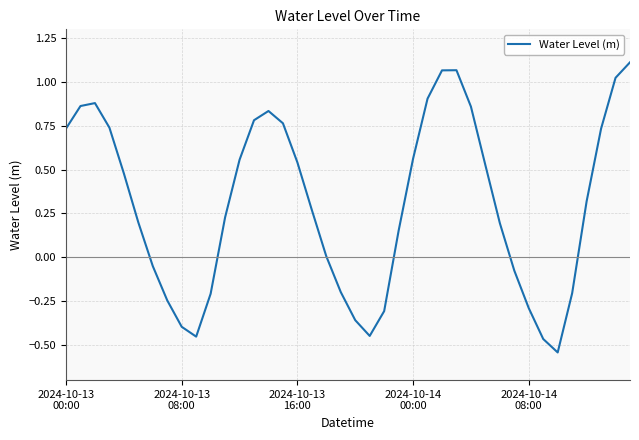

What is the difference between the maximum and minimum values?

1.7